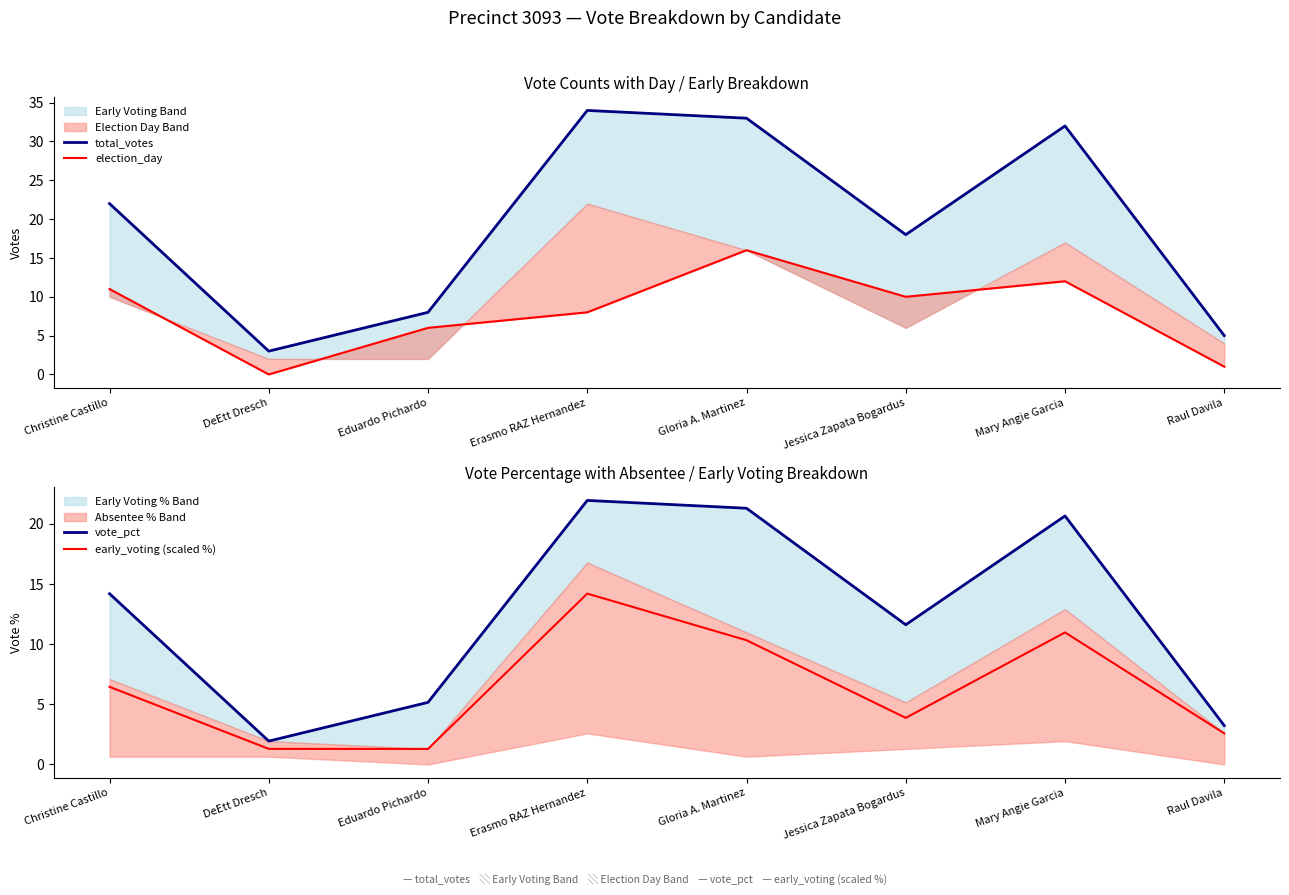

How many values in the vote_pct series are below 14?

4